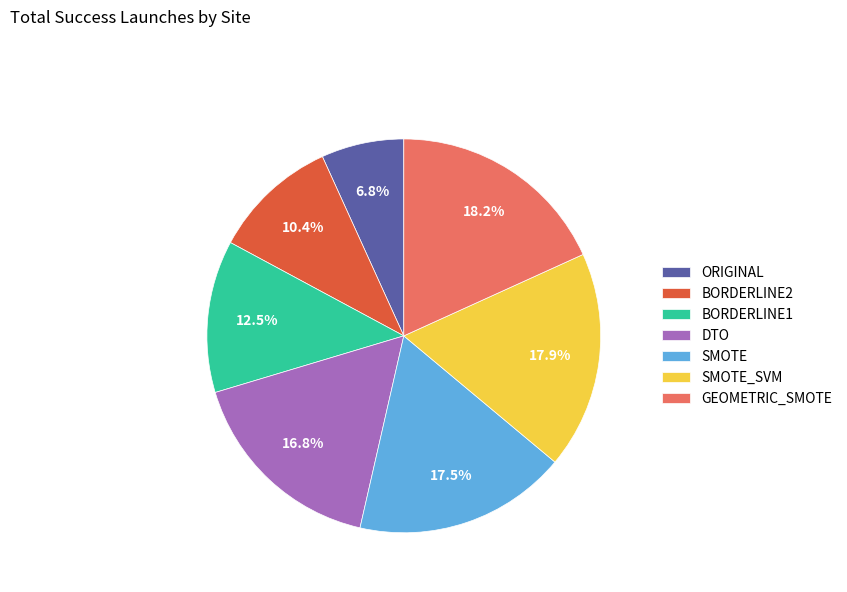

Which has a higher value, BORDERLINE1 or ORIGINAL?

BORDERLINE1